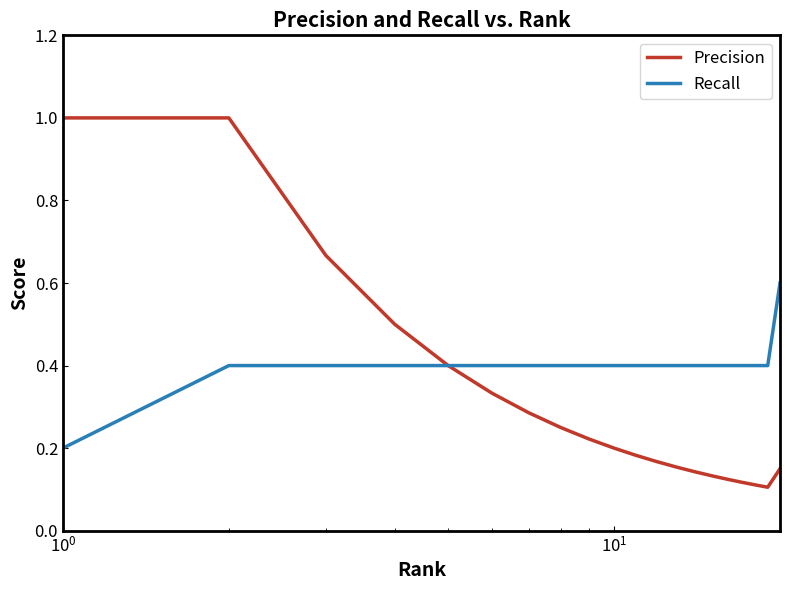

What is the greatest value displayed?

1.0